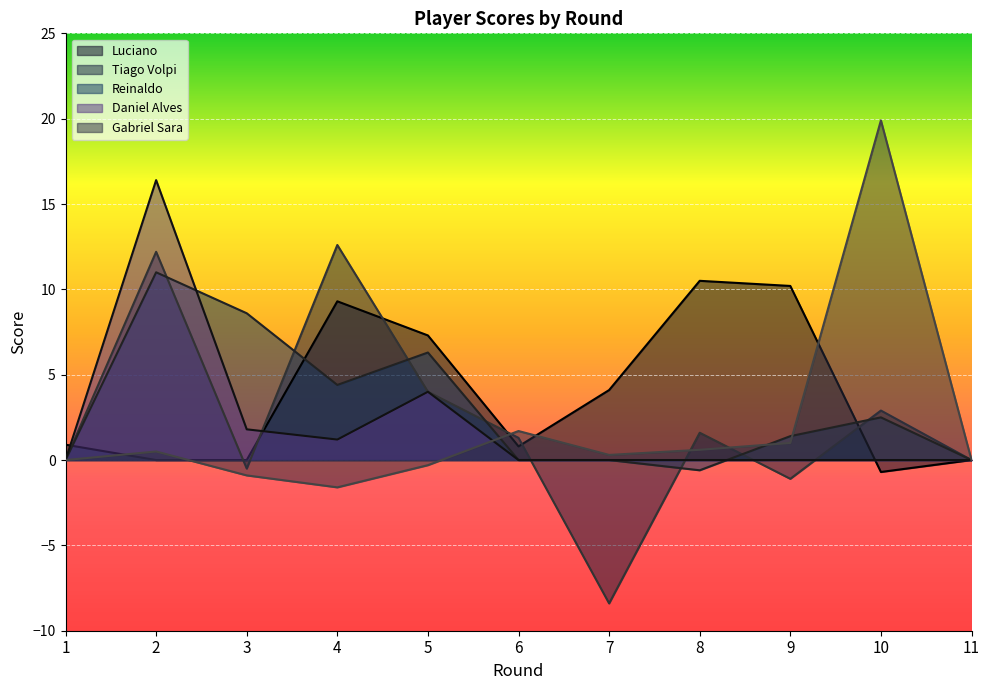

How many lines are shown in the chart?

5